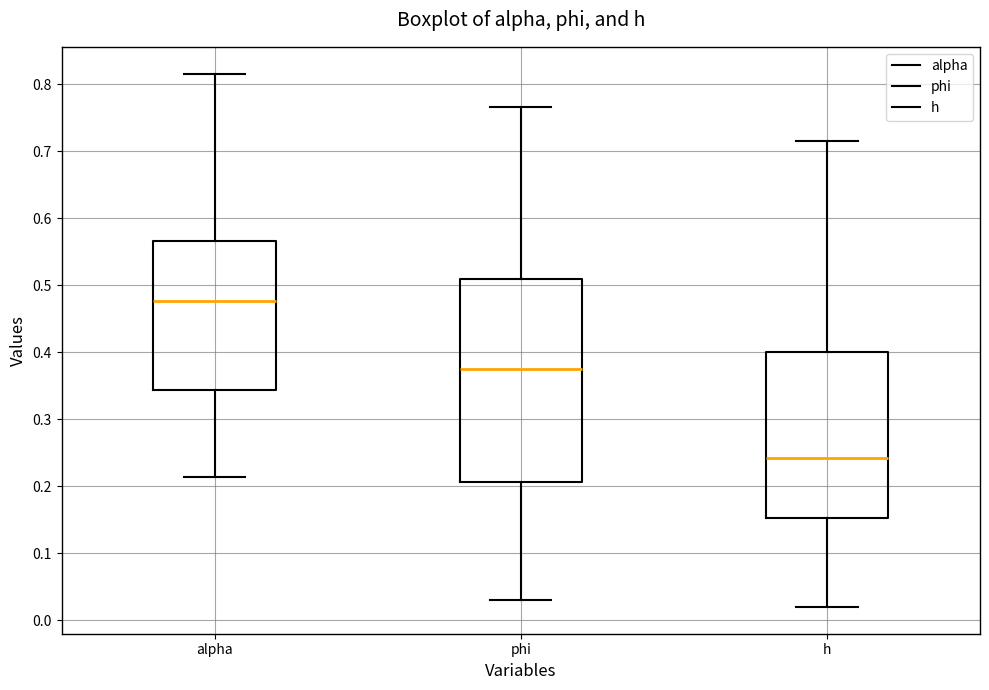

Where does the lower whisker of the box for alpha end on the y-axis? The values are not printed on the chart, so give them approximately, as read against the axis.

0.21